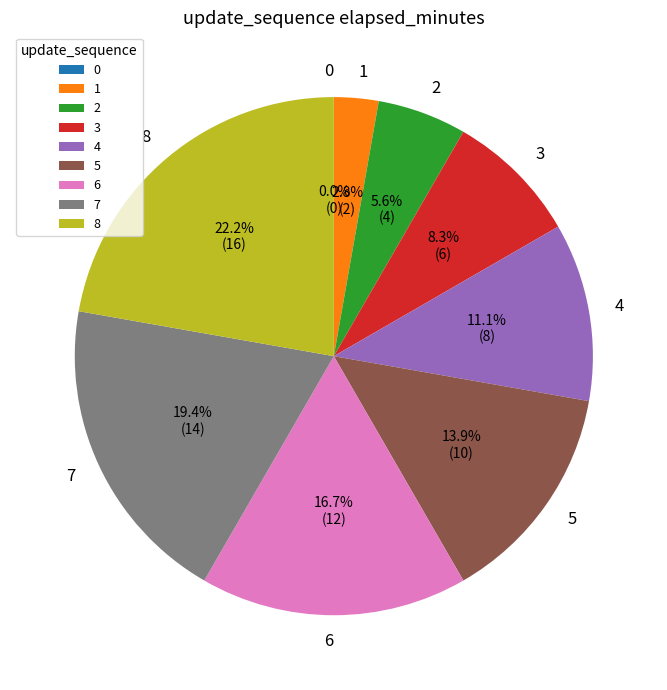

Approximately how many times larger is the value at 3 compared to 1?

3.0